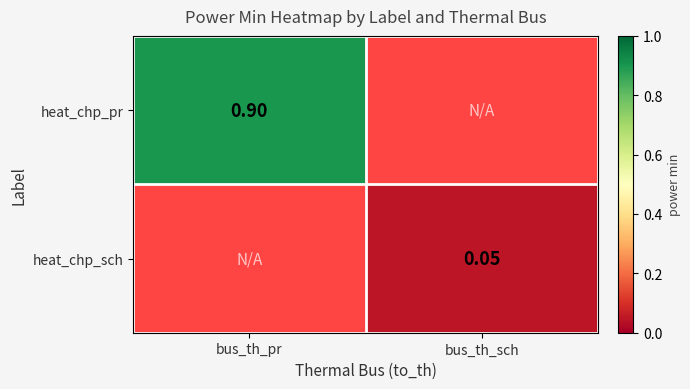

Which category has the highest value in the heat_chp_pr series?

bus_th_pr